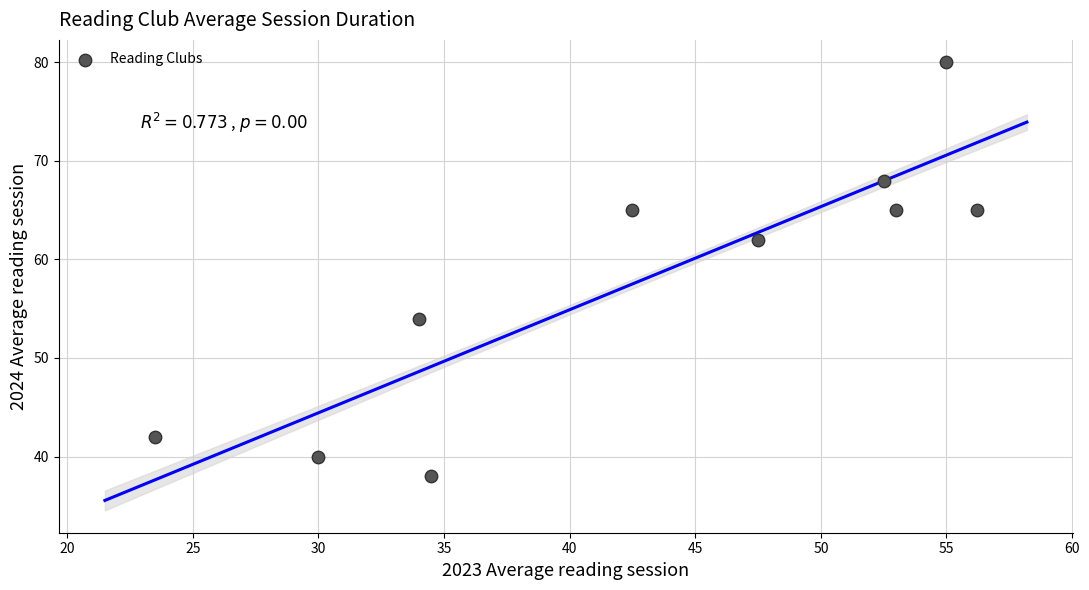

What Y value in the scatter plot is closest to 59?

62